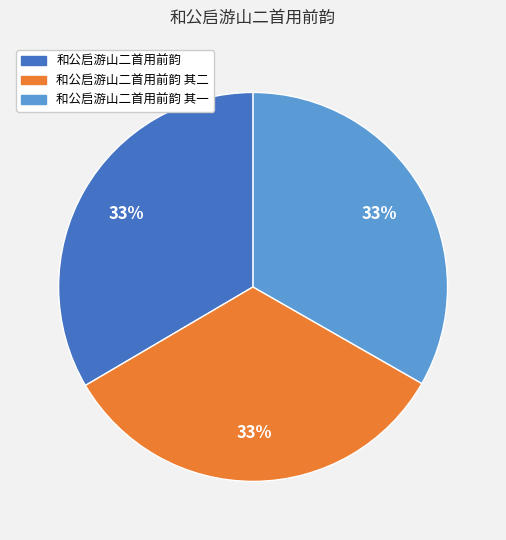

Do 和公启游山二首用前韵 其一 and 和公启游山二首用前韵 其二 together represent more than half of the pie?

Yes